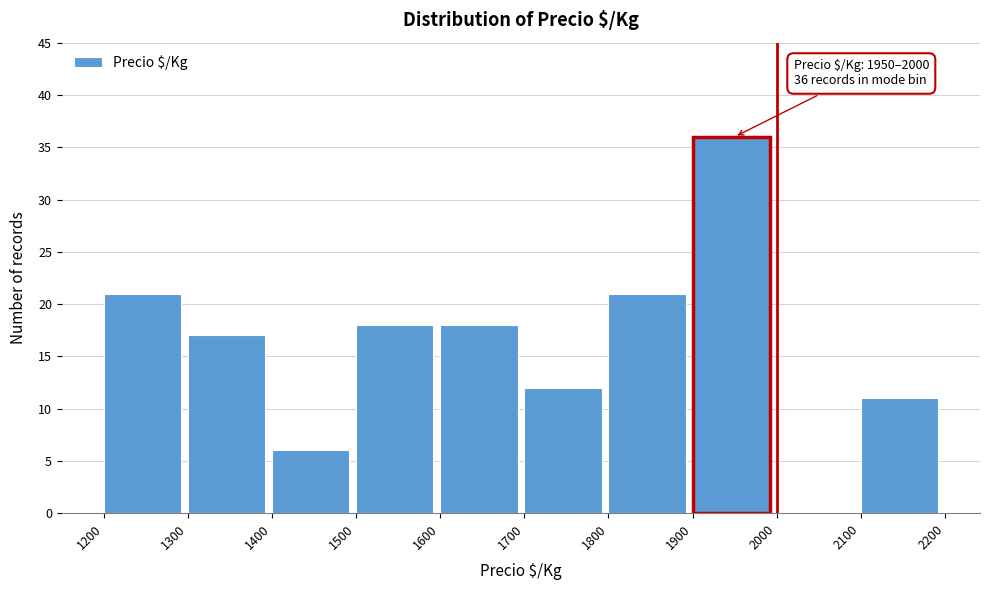

Over which range of the x-axis is the bar tallest?

1900 to 2000